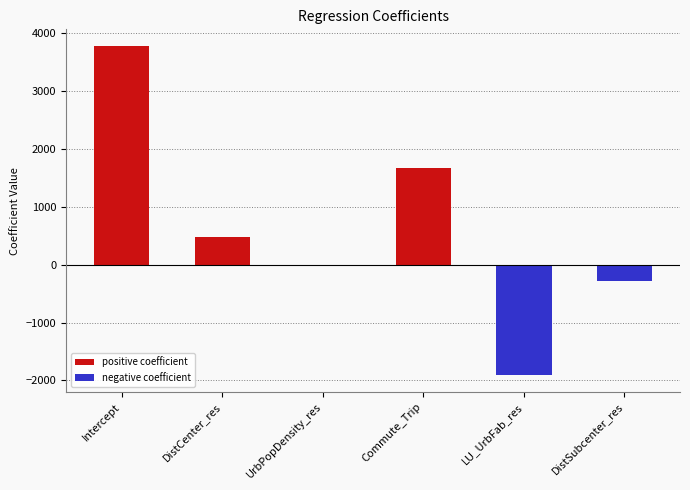

What is the ratio of the value at DistCenter_res to the value at Commute_Trip?

0.3